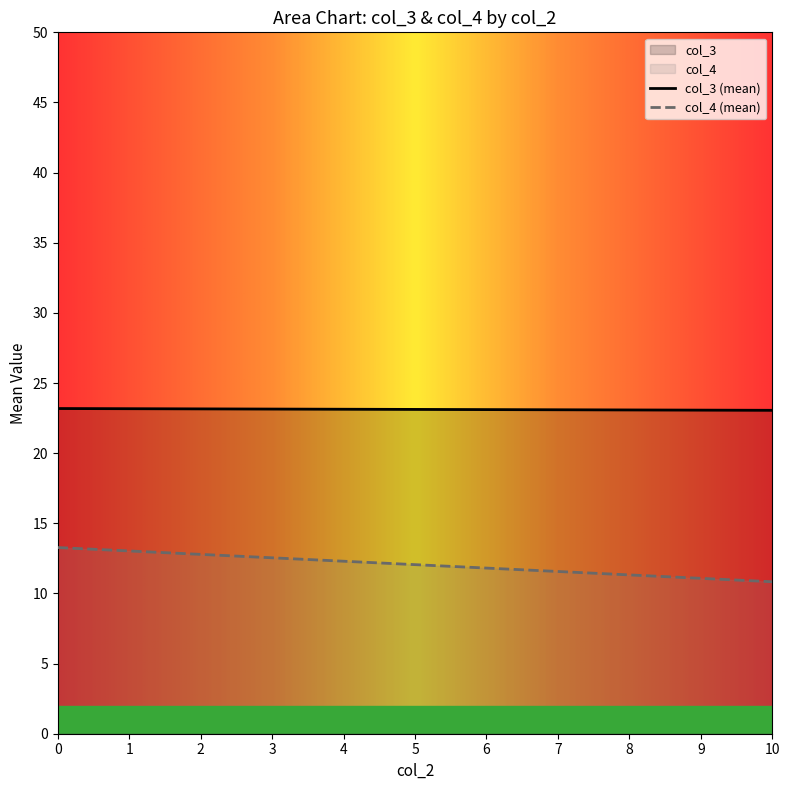

What is the greatest value displayed?

23.2